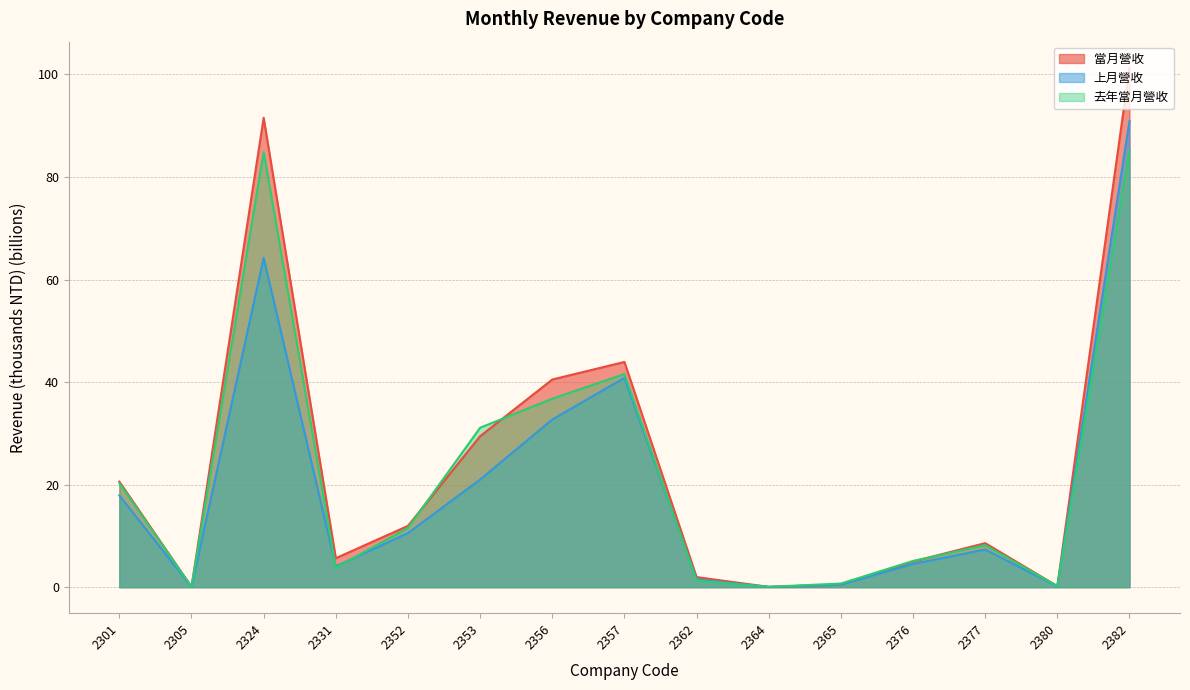

What is the difference between the 去年當月營收 values at 2382 and 2357?

43.6